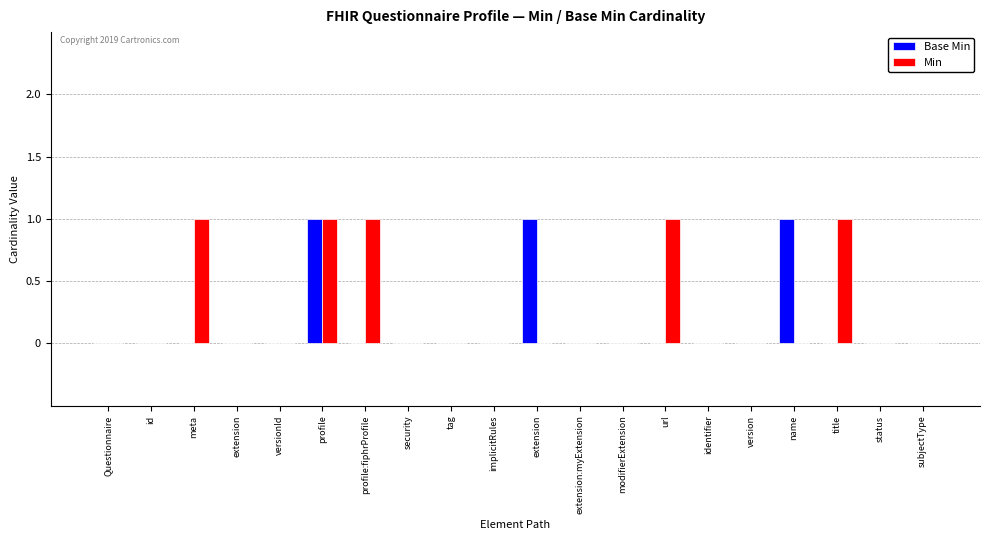

Is the value of Base Min at tag greater than the value of Min at title?

No